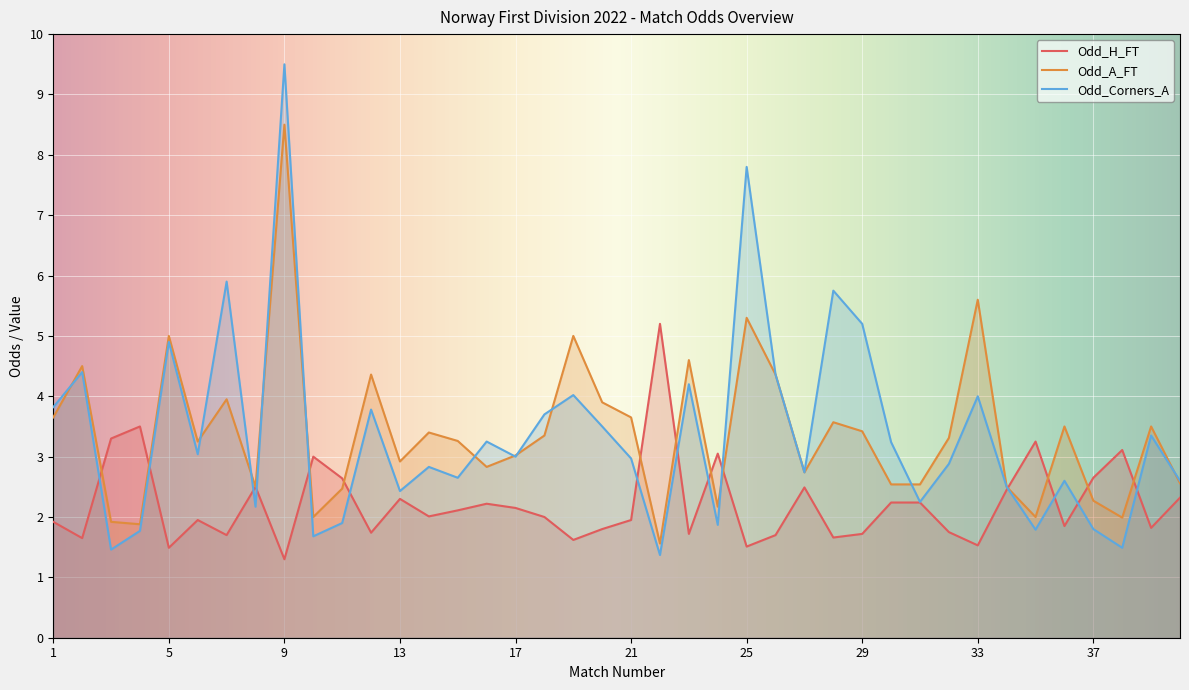

How many lines are shown in the chart?

3